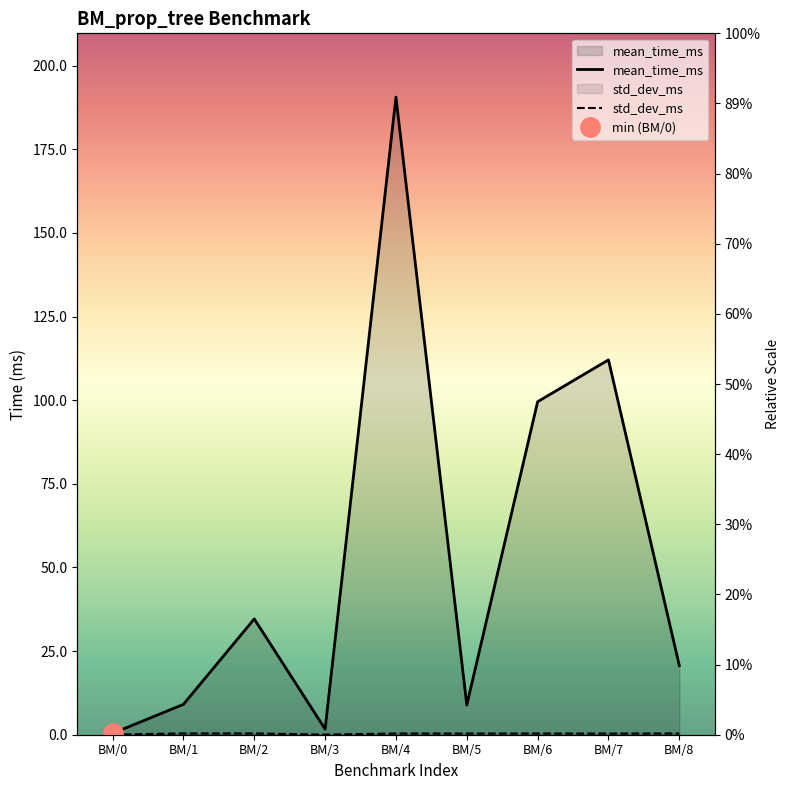

Count the number of categories in the chart.

9